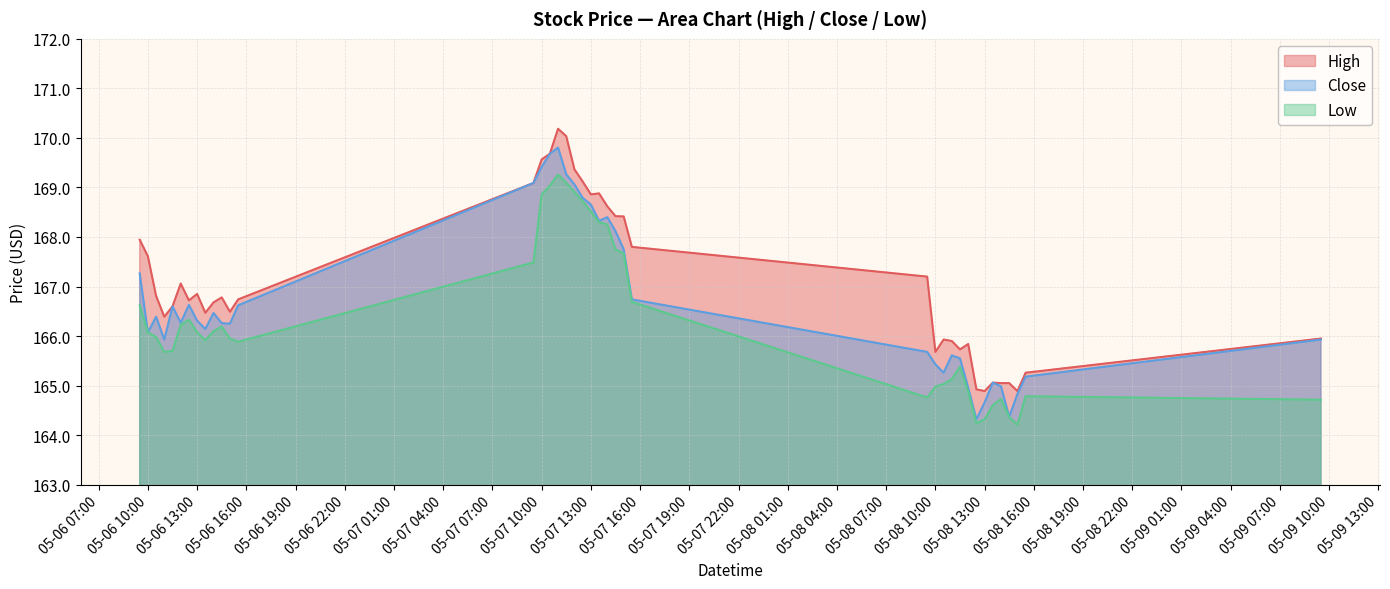

Rank the series by their maximum value, from lowest to highest.

Low, Close, High